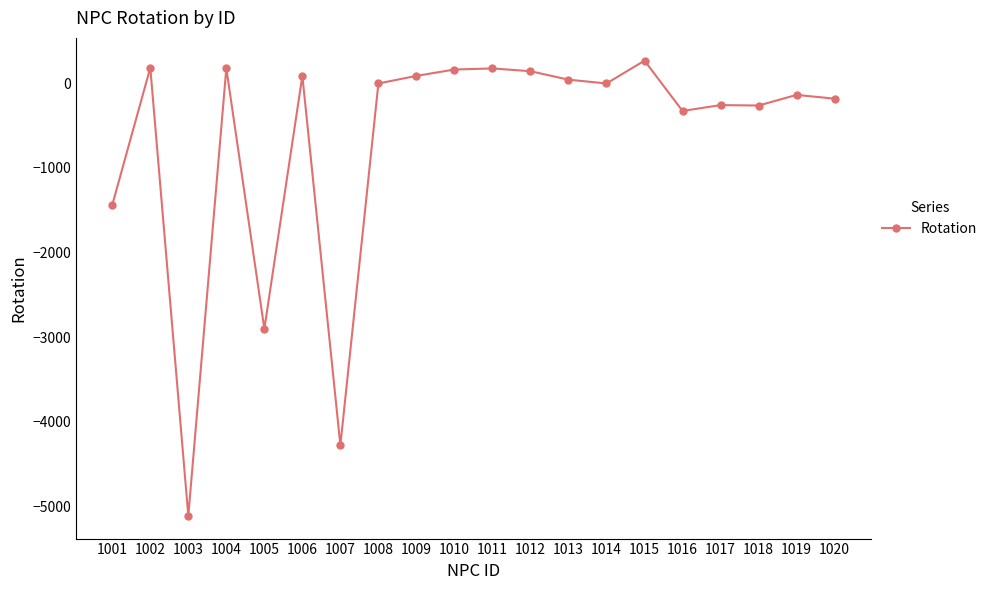

Read the value at 1015, to the nearest 10.

270